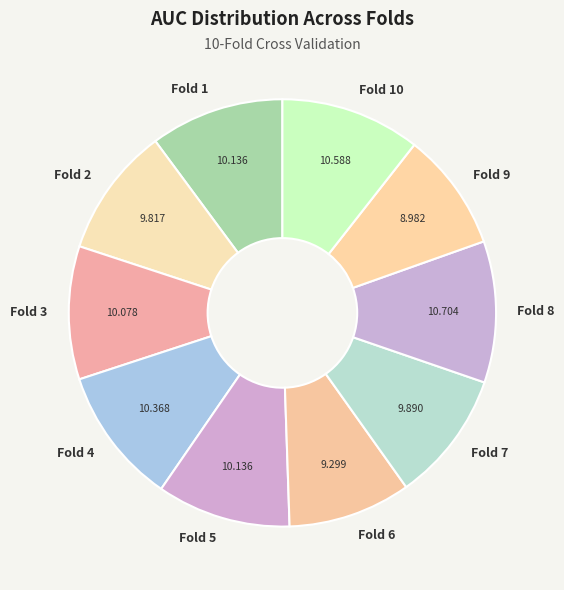

Does Fold 10 represent more than half of the total?

No